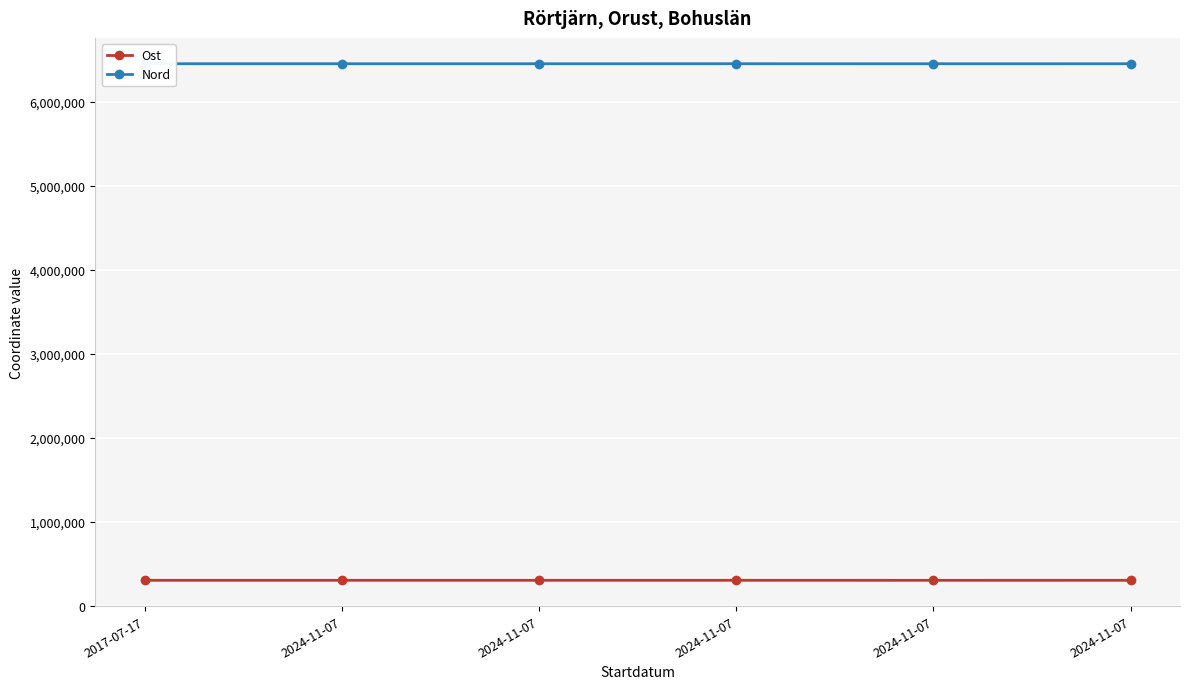

What are all the series names shown in the legend?

Ost, Nord